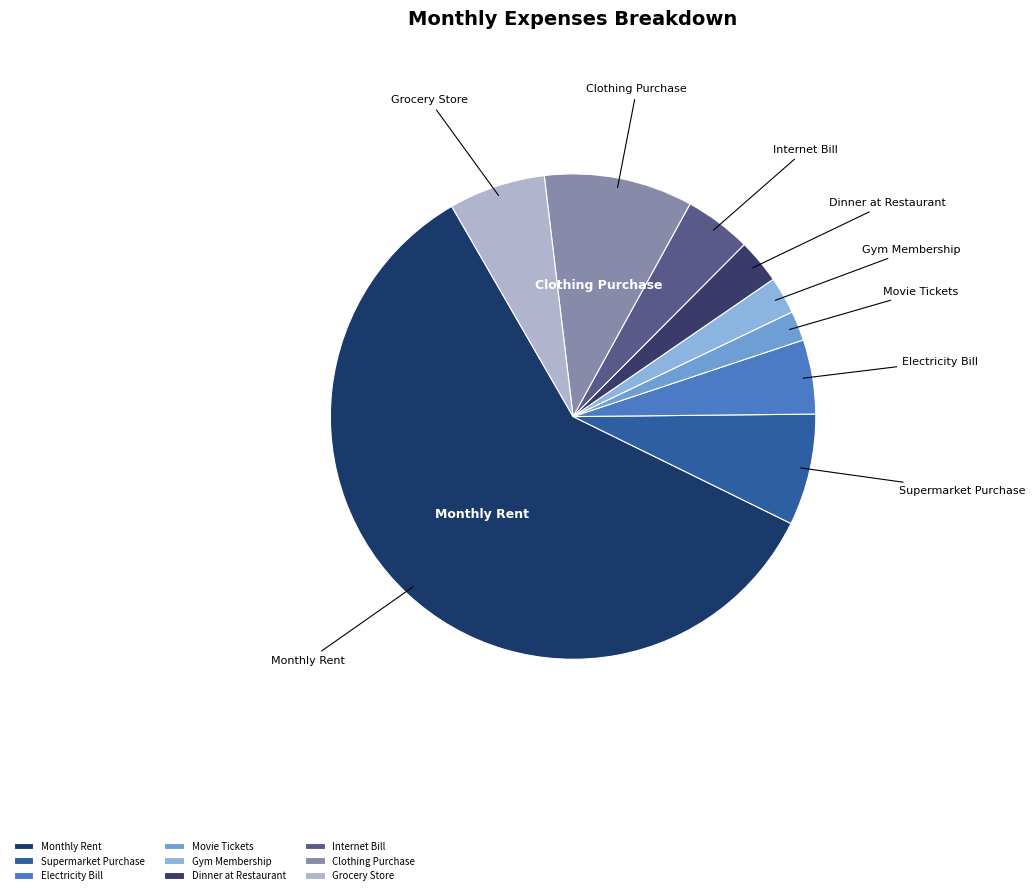

Which slice is the largest?

Monthly Rent